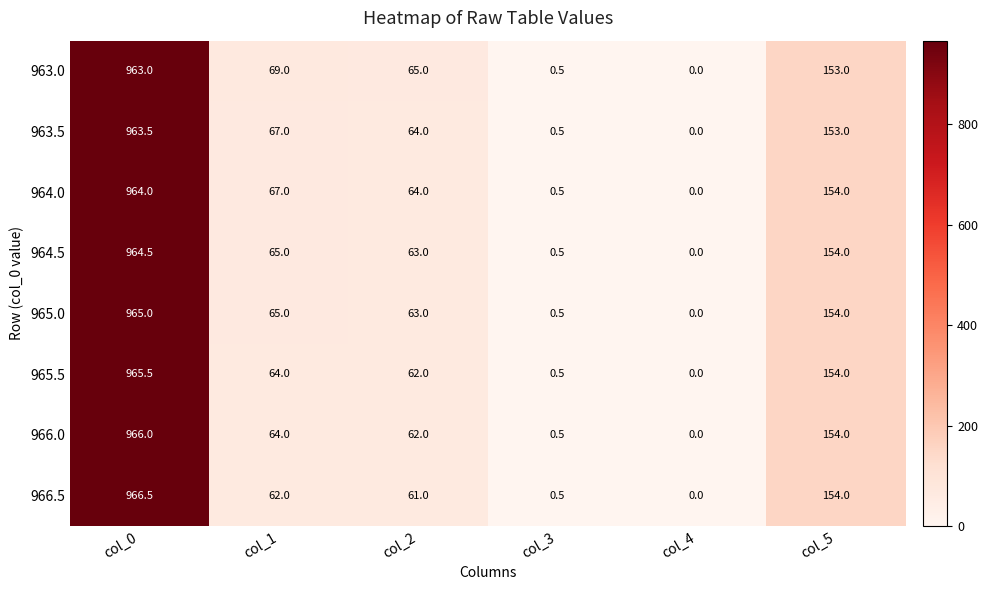

What is the difference between the 963.5 values at col_0 and col_4?

963.5